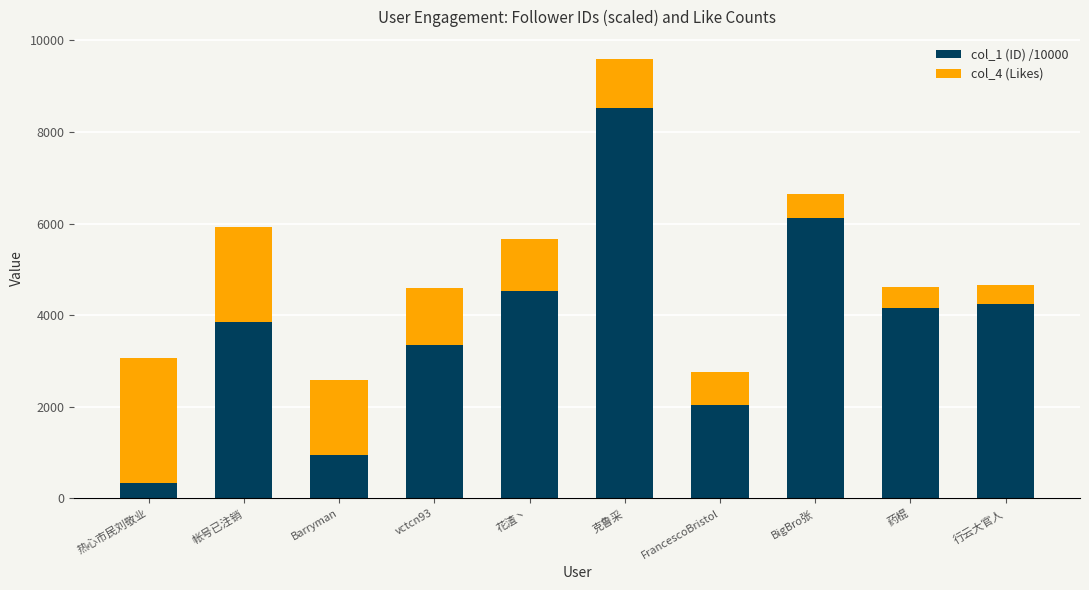

Are the bars horizontal?

No